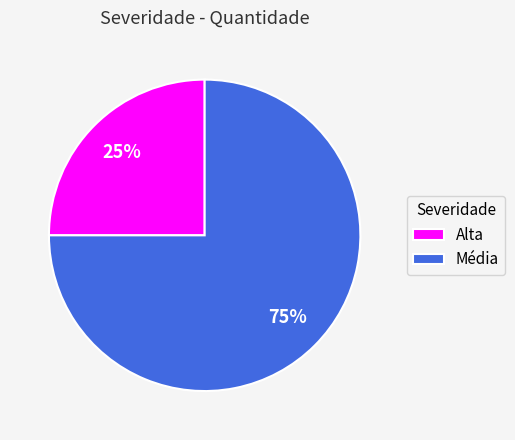

To the nearest percent, what is the average slice percentage?

50%